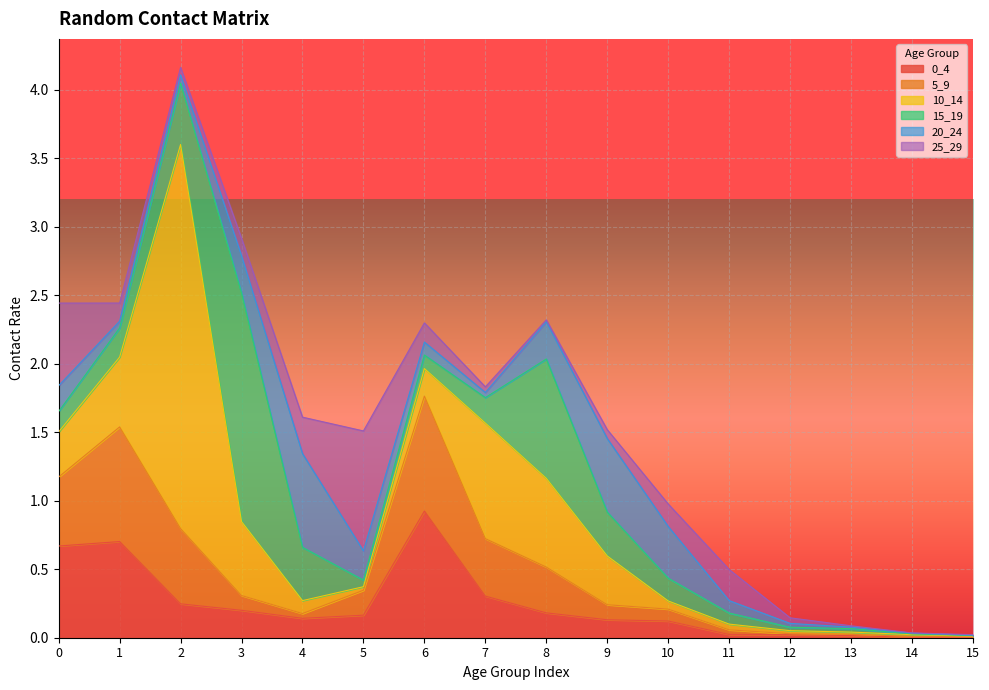

At how many categories does at least one series exceed 2?

1